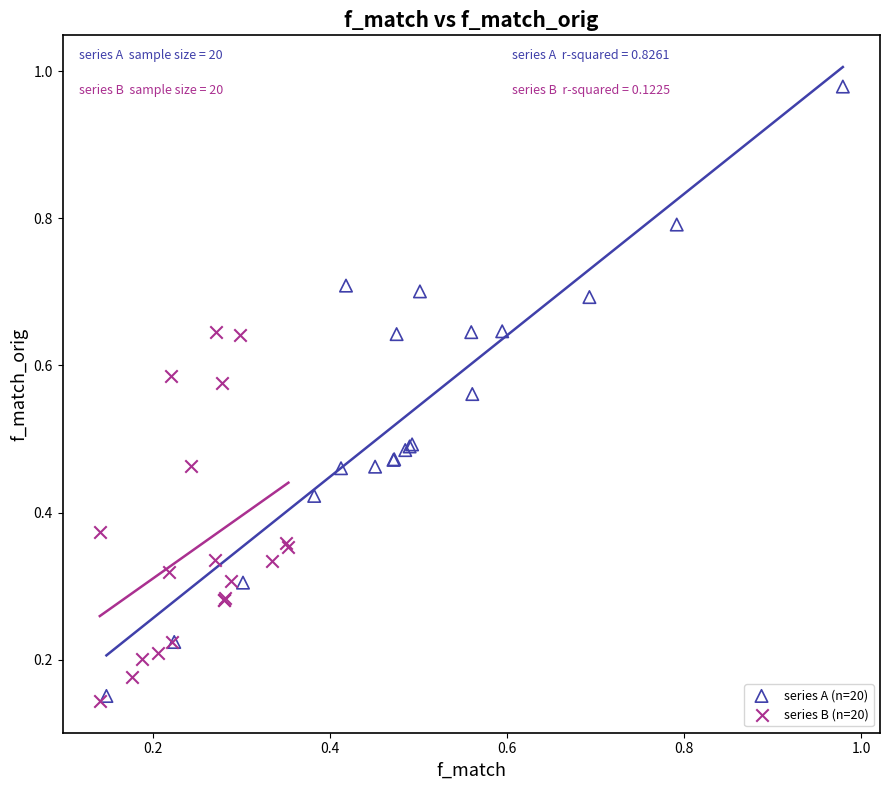

Which series has the largest Y range (max minus min)?

series A (n=20)